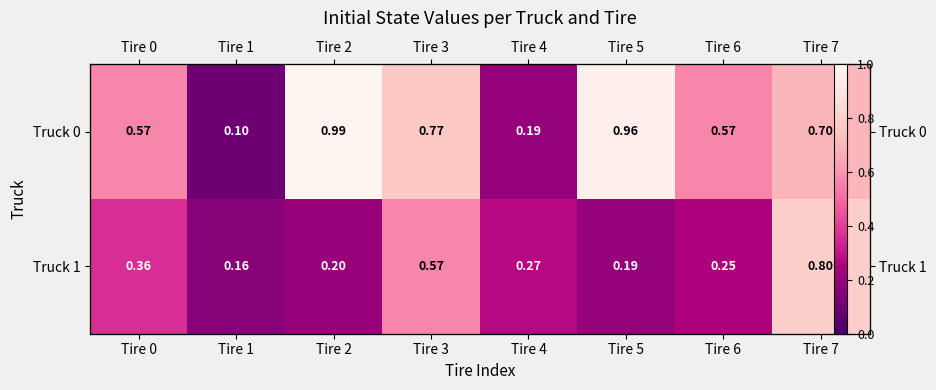

What is the sum of the Truck 0 values at Tire 0 and Tire 7?

1.3